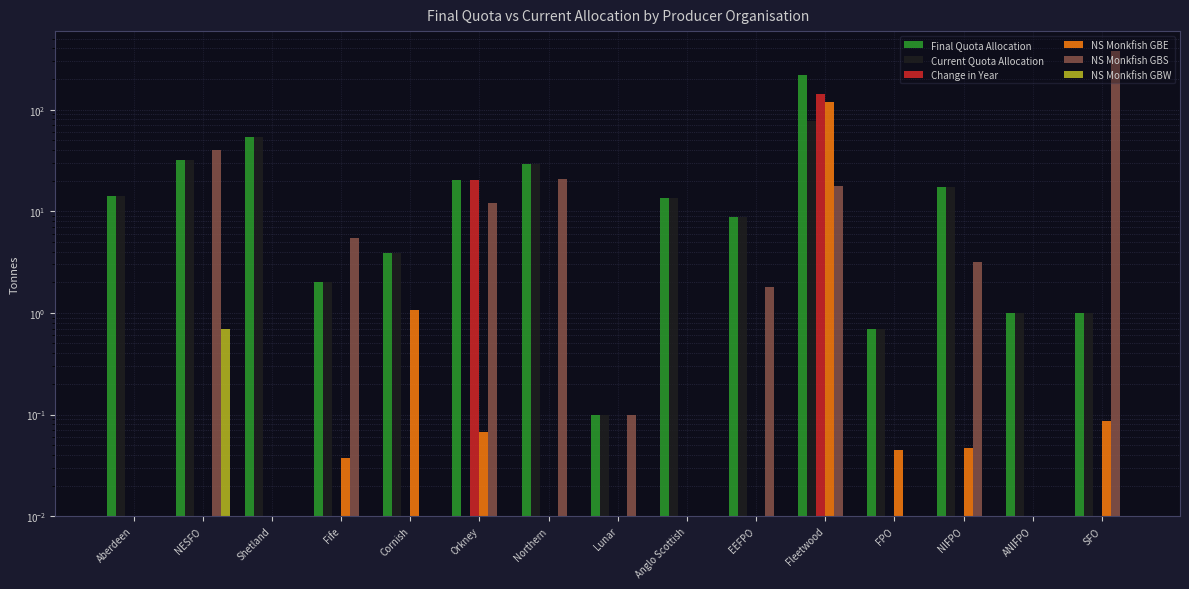

The value of NS Monkfish GBE at Cornish is 1.1. True or false?

True